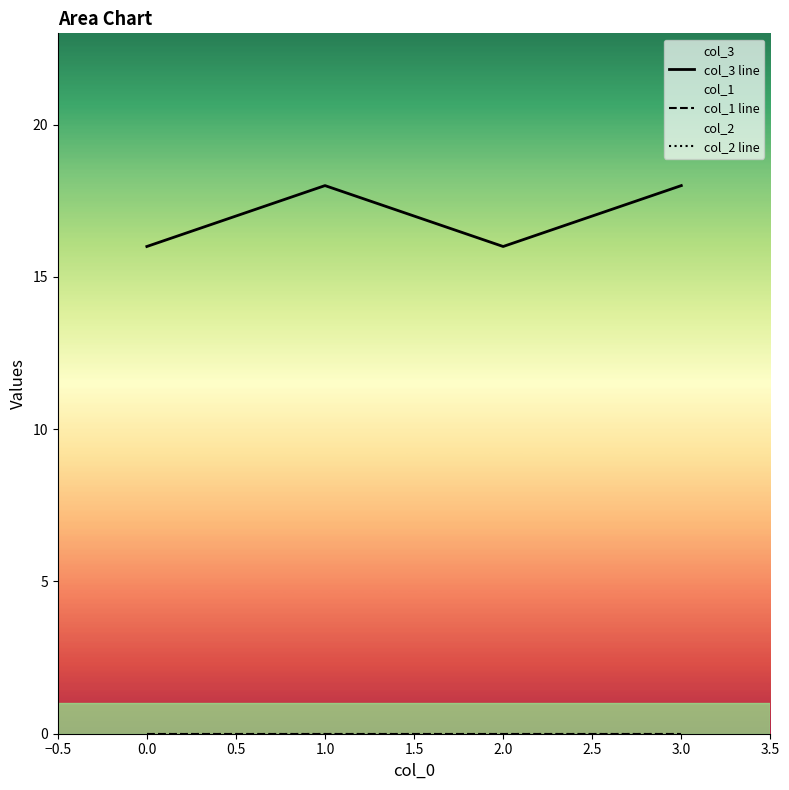

At 1.0, list the series in order from smallest to largest.

col_1 line, col_2 line, col_3 line